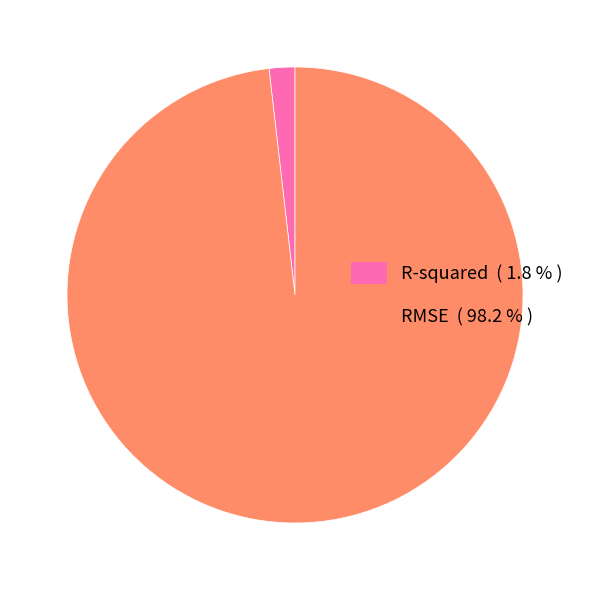

Does any single category account for the majority?

Yes